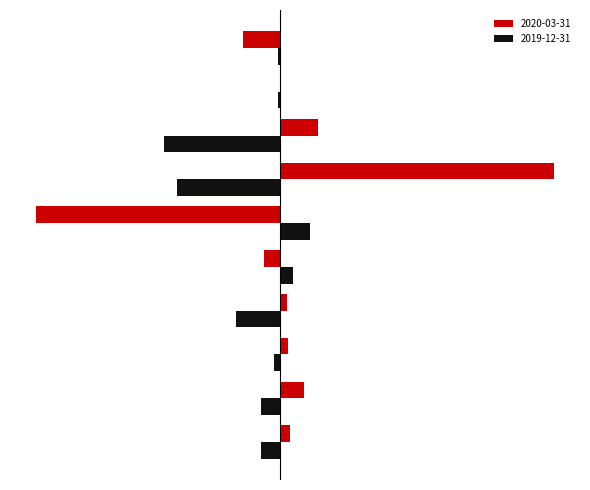

What is the lowest value of the 2019-12-31 series?

-10.8